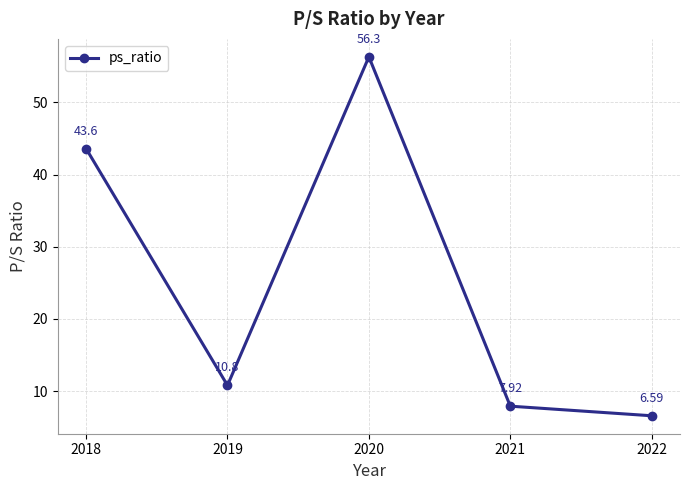

Reading left to right, list all the values displayed in this chart.

43.6	10.8	56.3	7.9	6.6